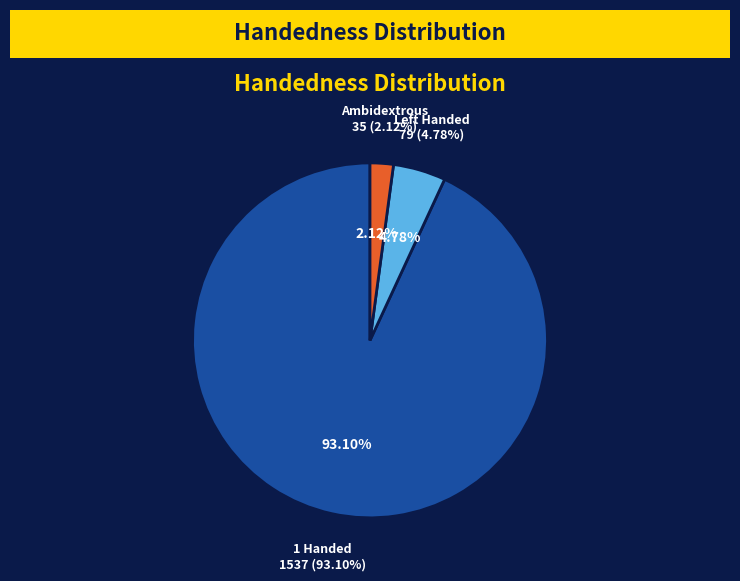

Does 14 account for over 50% of the chart?

No